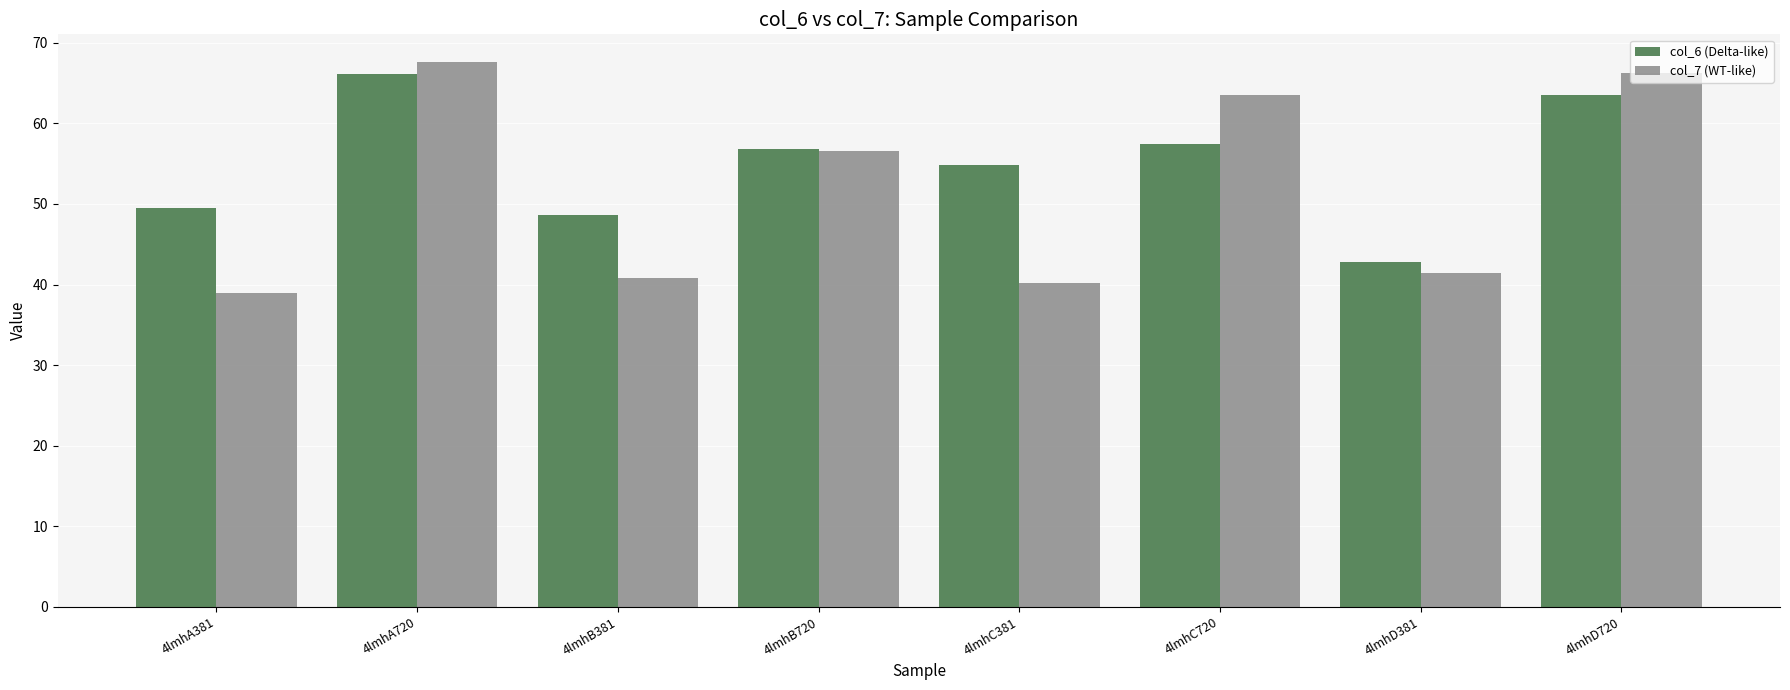

Rank the series by their maximum value, from highest to lowest.

col_7 (WT-like), col_6 (Delta-like)